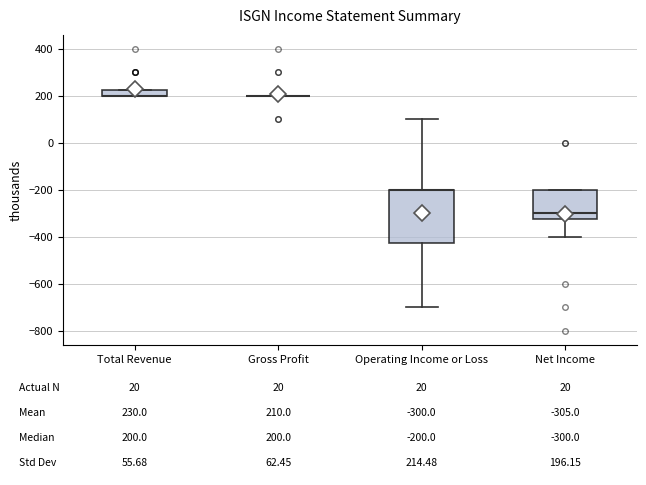

Which box is the tallest, from its lower edge to its upper edge?

Operating Income or Loss